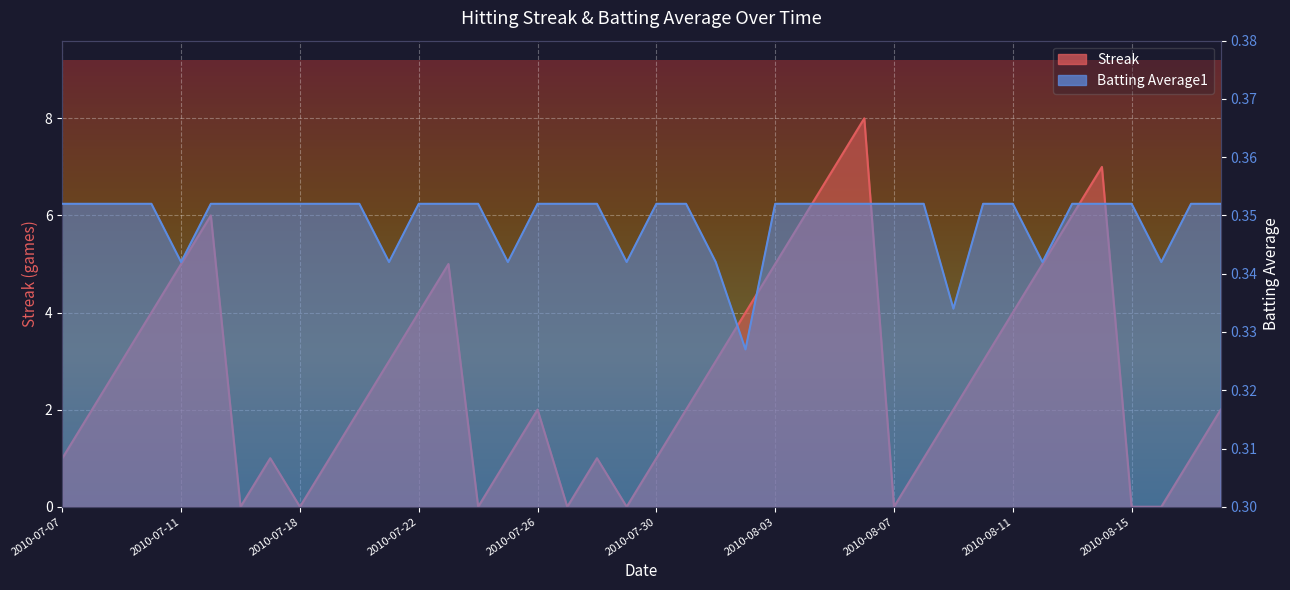

At which label does Batting Average1 reach its peak?

2010-07-07